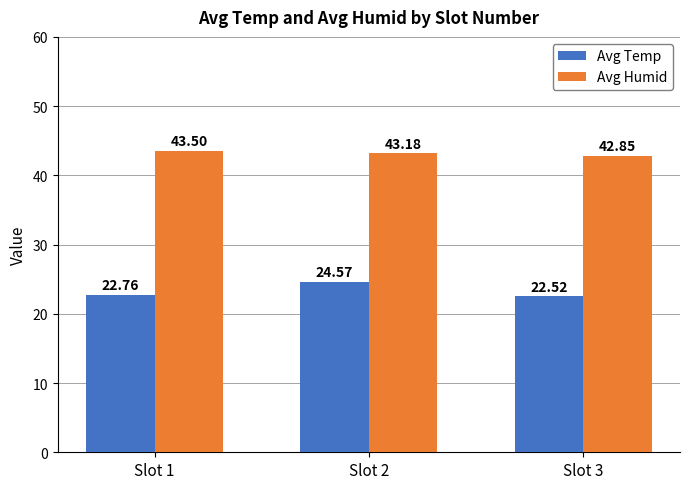

What is the difference between the maximum and minimum values in the Avg Temp series?

2.1